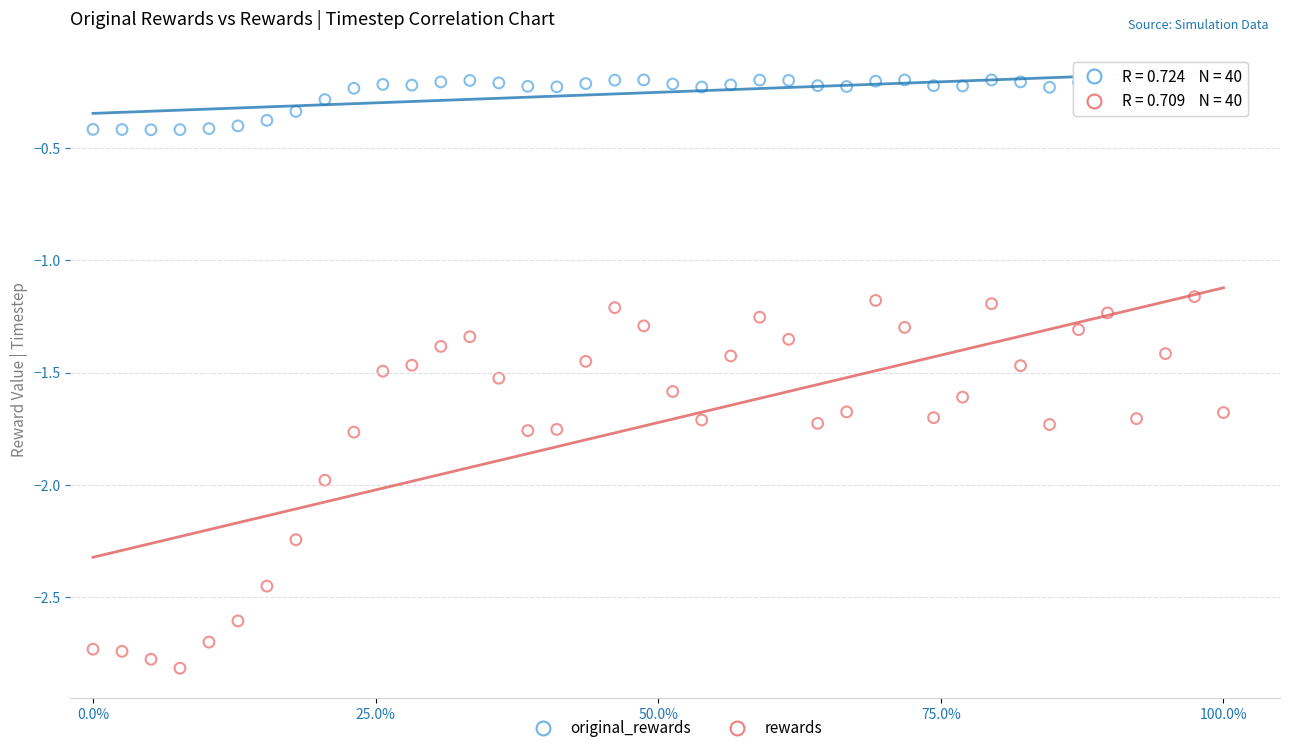

Which series reaches the minimum Y coordinate?

rewards